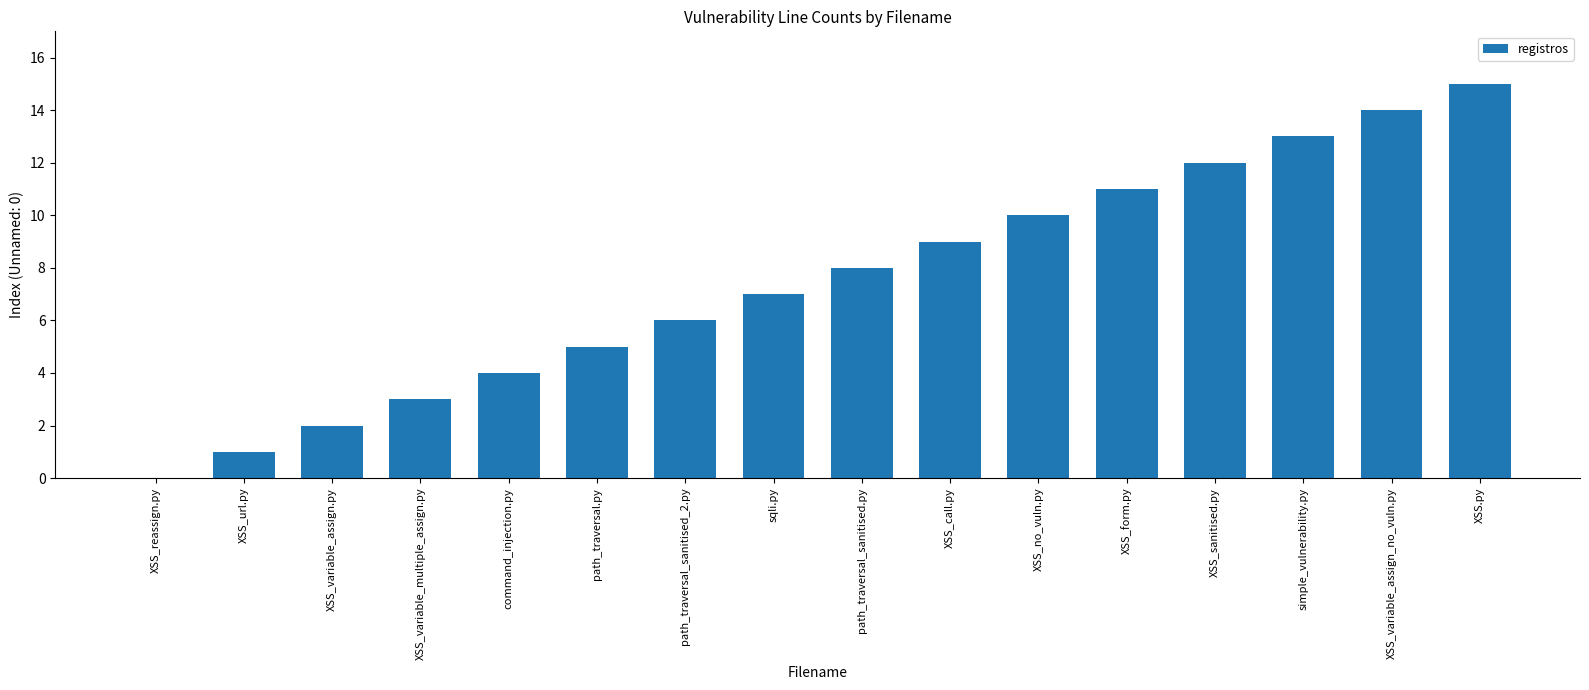

Is it true that the value at sqli.py is 7?

True